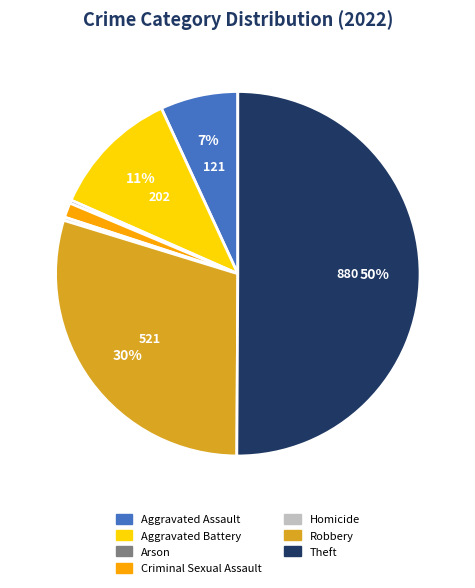

Which slice is the largest?

Theft